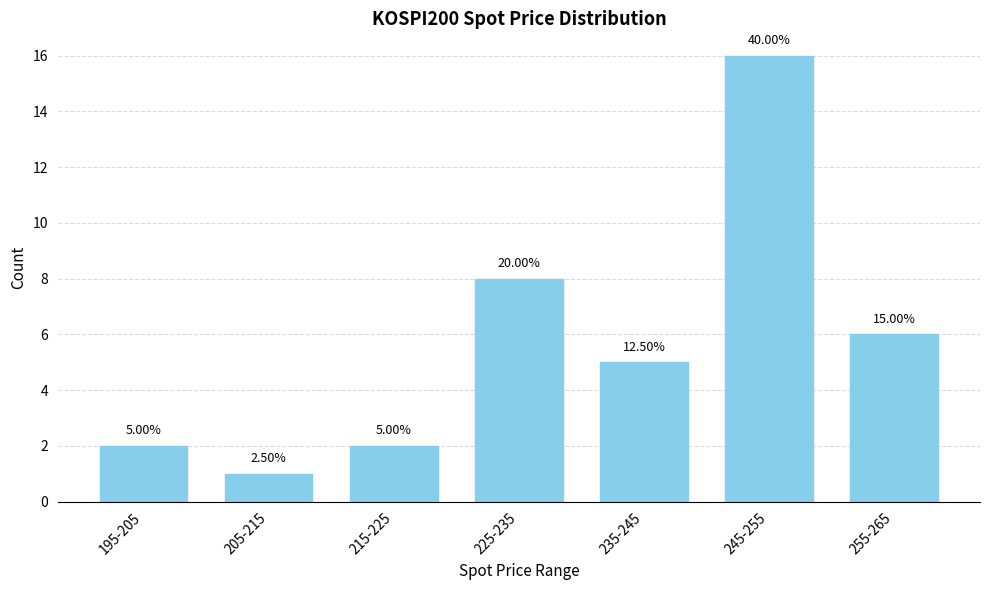

How many bars are there in total?

7